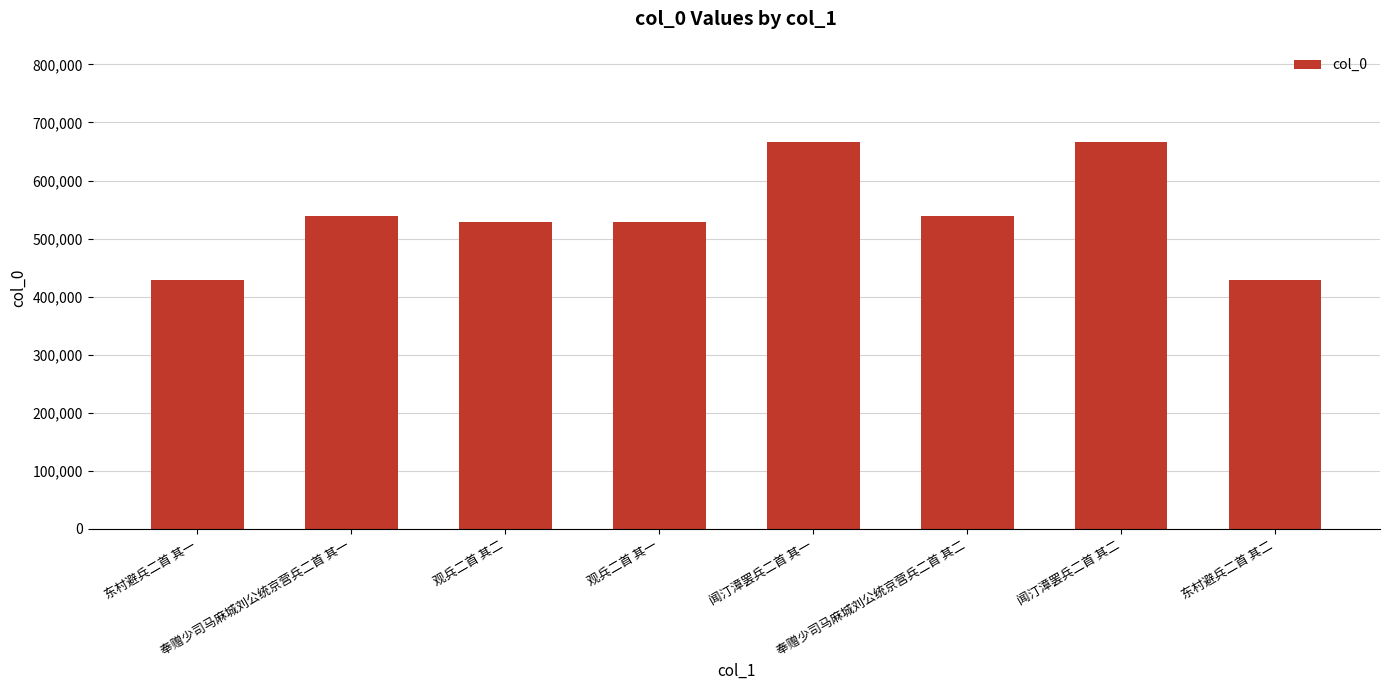

Is it true that the value at 观兵二首 其一 is 785176?

False